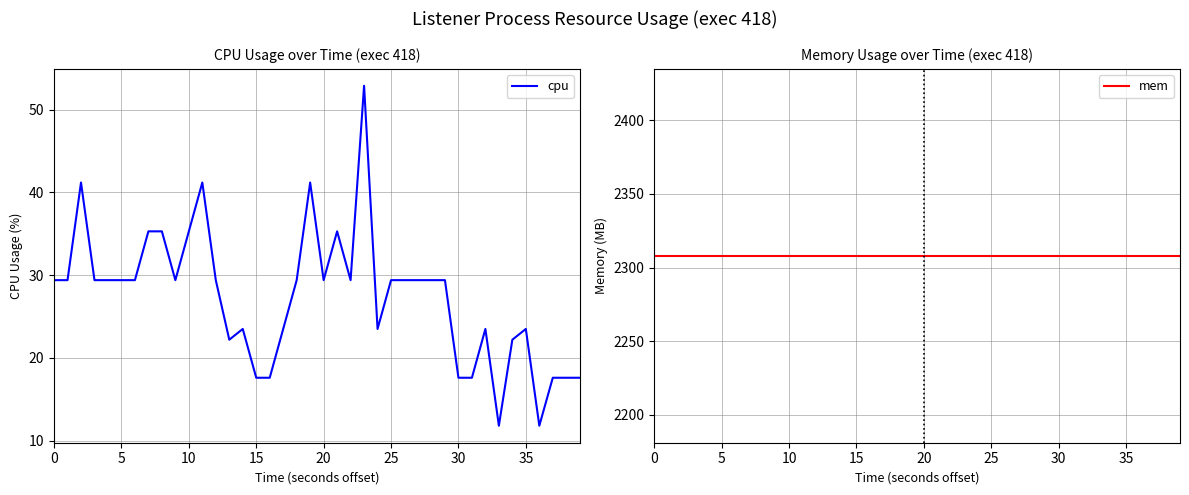

True or false: mem and cpu cross at least once.

False